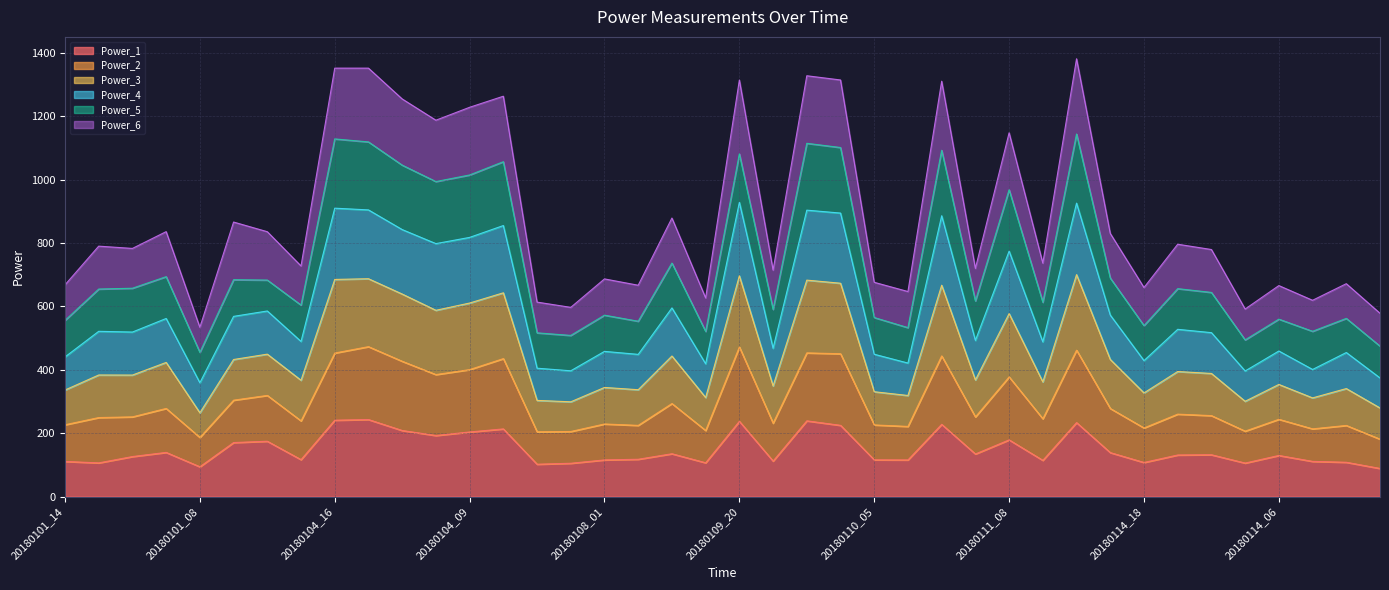

How many interior local peaks does the Power_2 series have?

15